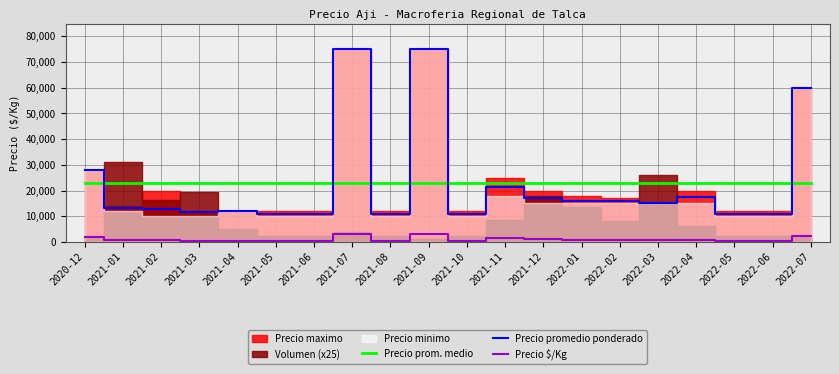

The Precio promedio ponderado series shows 119404 at 2021-09. True or false?

False